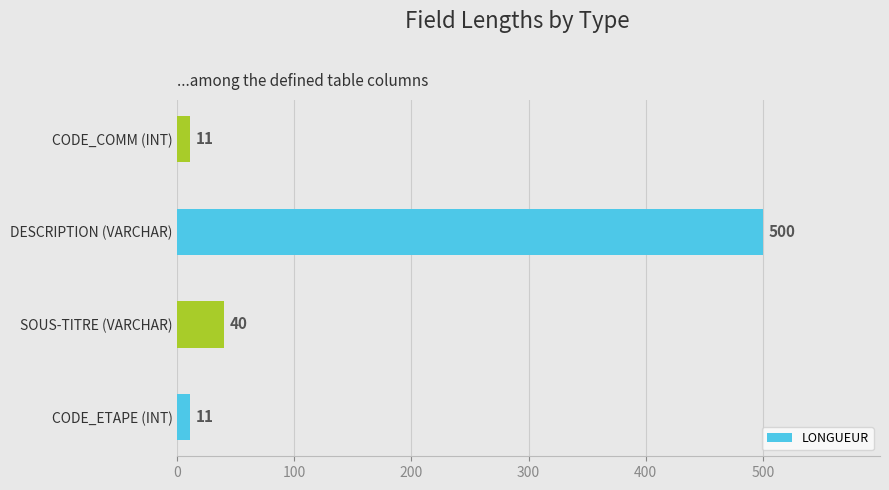

What is the difference between the maximum and second lowest values?

489